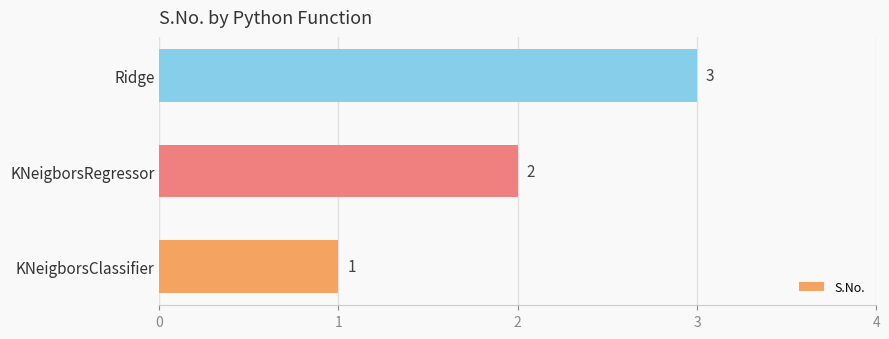

True or false: the data shows 1 at KNeigborsRegressor.

False